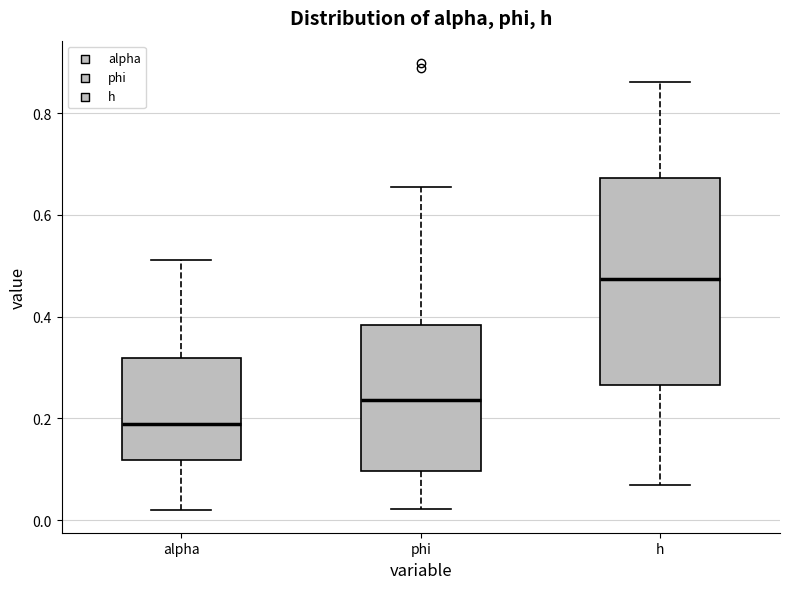

Reading left to right, transcribe this box plot: for each box, give where its median line is, the range the box spans, and where its two whiskers end, as read against the y-axis. The values are not printed on the chart, so give them approximately, as read against the axis.

alpha: median 0.18, box 0.12 to 0.32, whiskers 0.02 to 0.52
phi: median 0.24, box 0.10 to 0.38, whiskers 0.02 to 0.66
h: median 0.48, box 0.26 to 0.68, whiskers 0.06 to 0.86